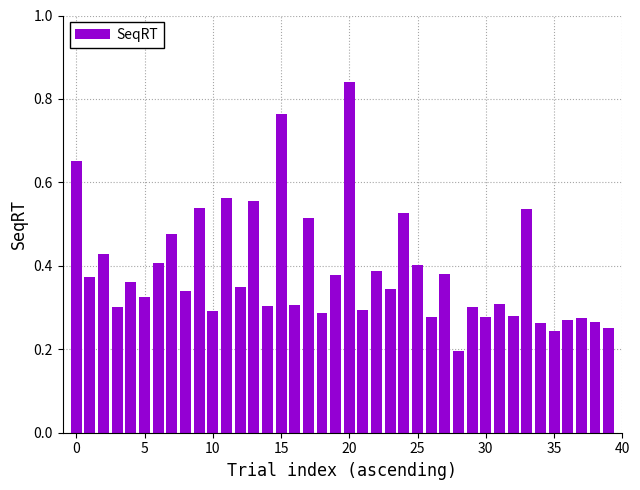

Count the values in the range 0 to 1.

40